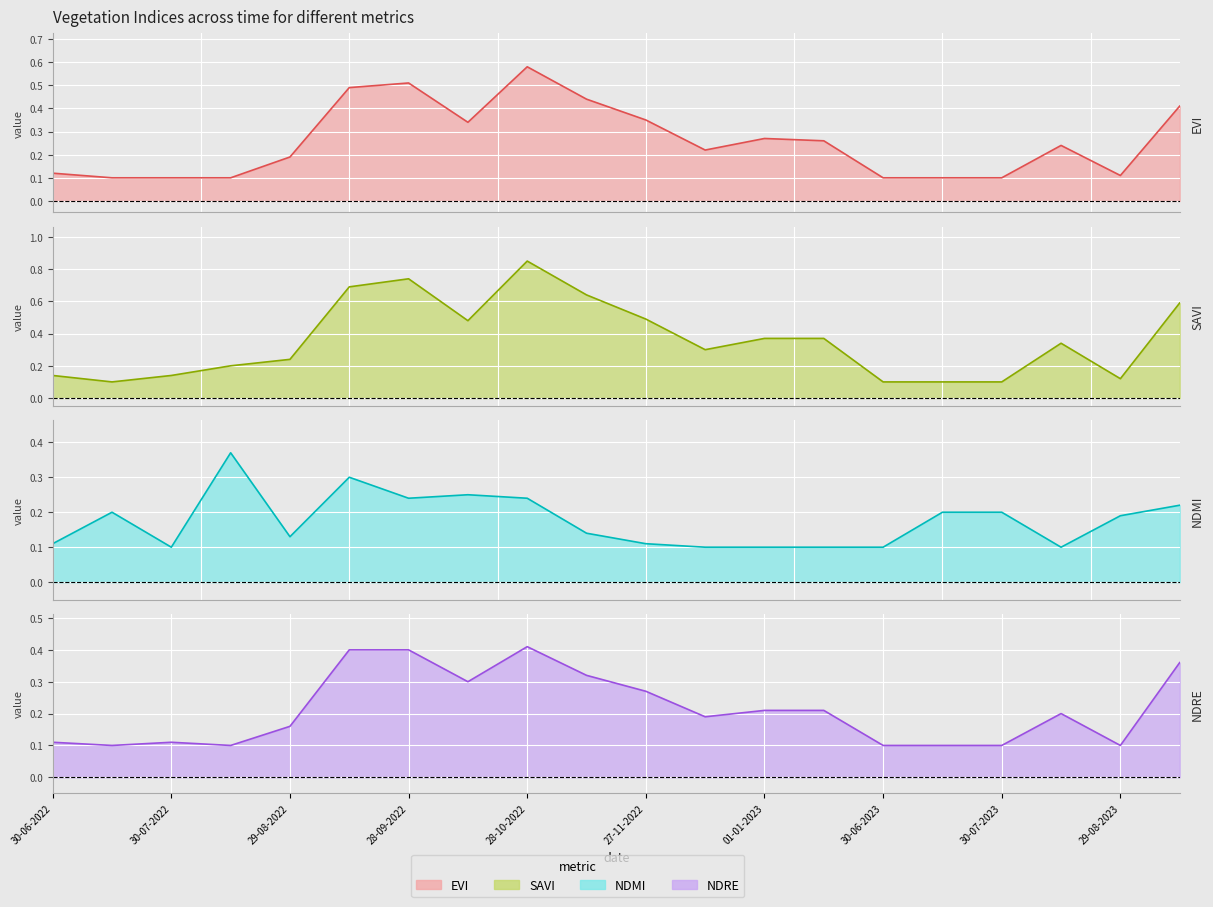

What is the label of the 19th point from the right?

15-07-2022